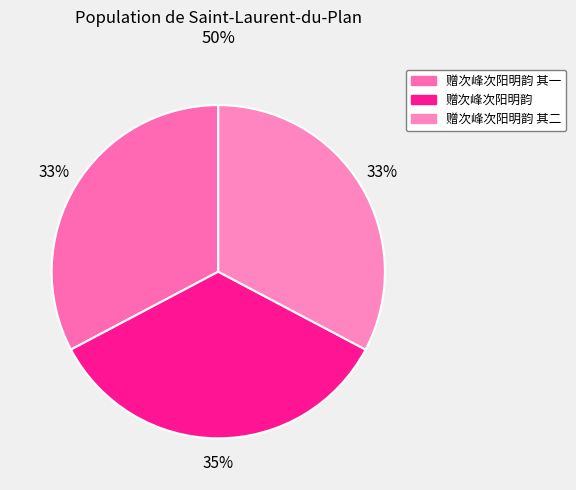

How many slices are in this pie chart?

3